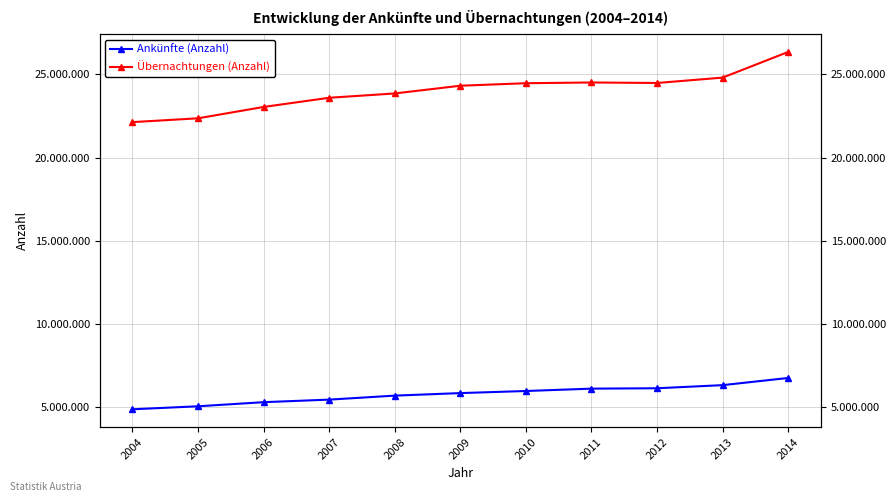

Rank the series by their average value, from highest to lowest.

Übernachtungen (Anzahl), Ankünfte (Anzahl)